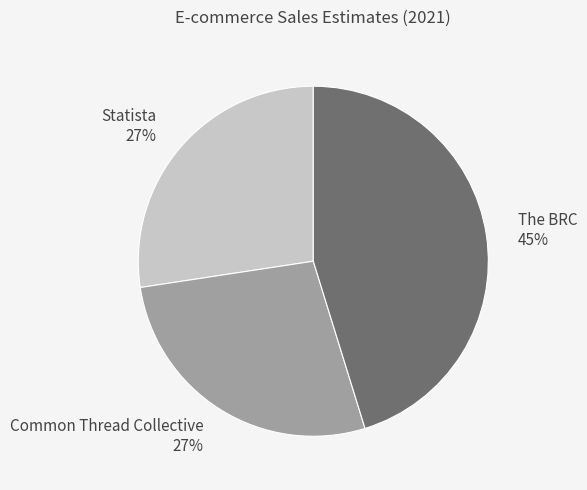

To the nearest percent, what portion does Statista represent?

27%